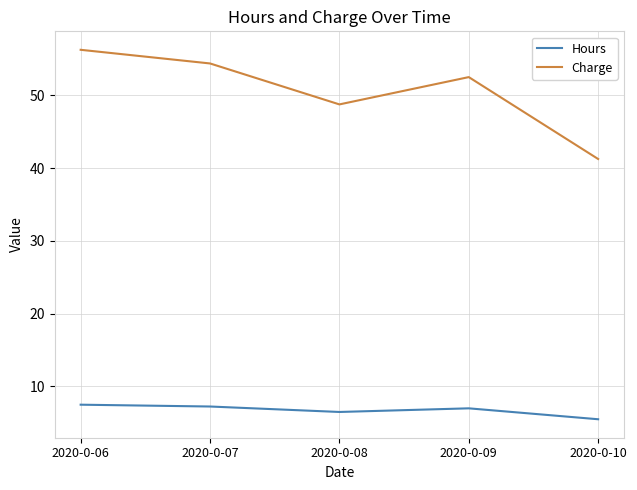

True or false: Hours has more than 0 interior local peaks.

True